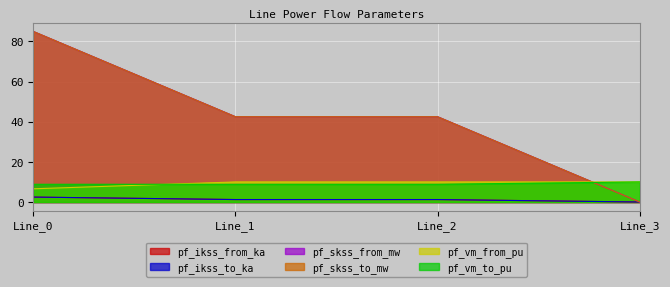

At which label does pf_skss_from_mw first exceed 42?

Line_0